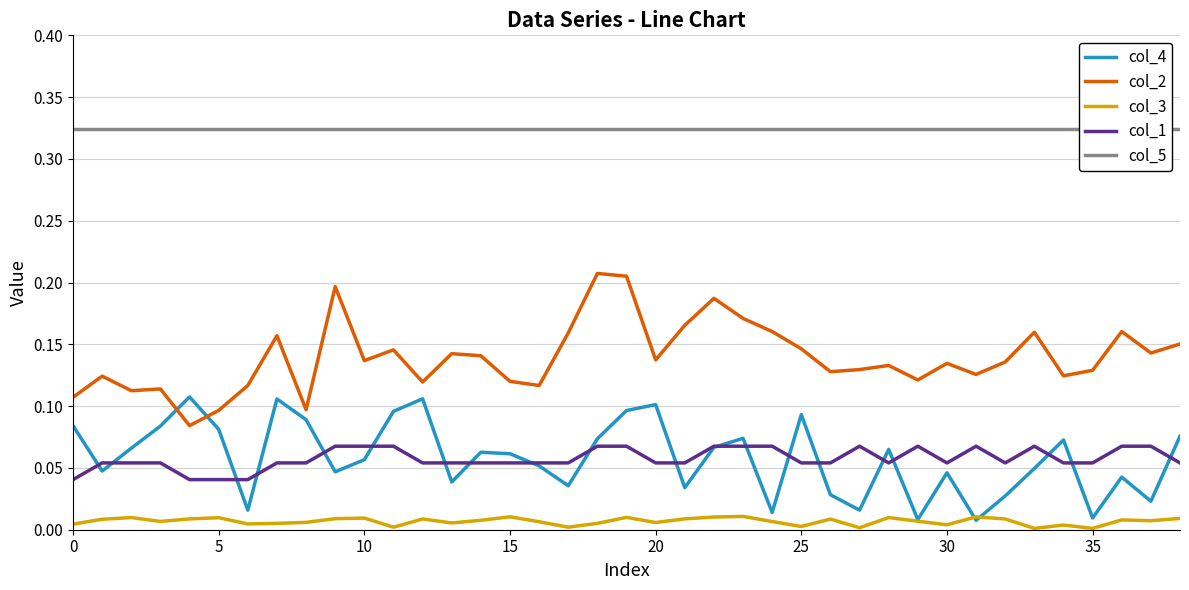

True or false: col_3 and col_2 intersect in this chart.

False